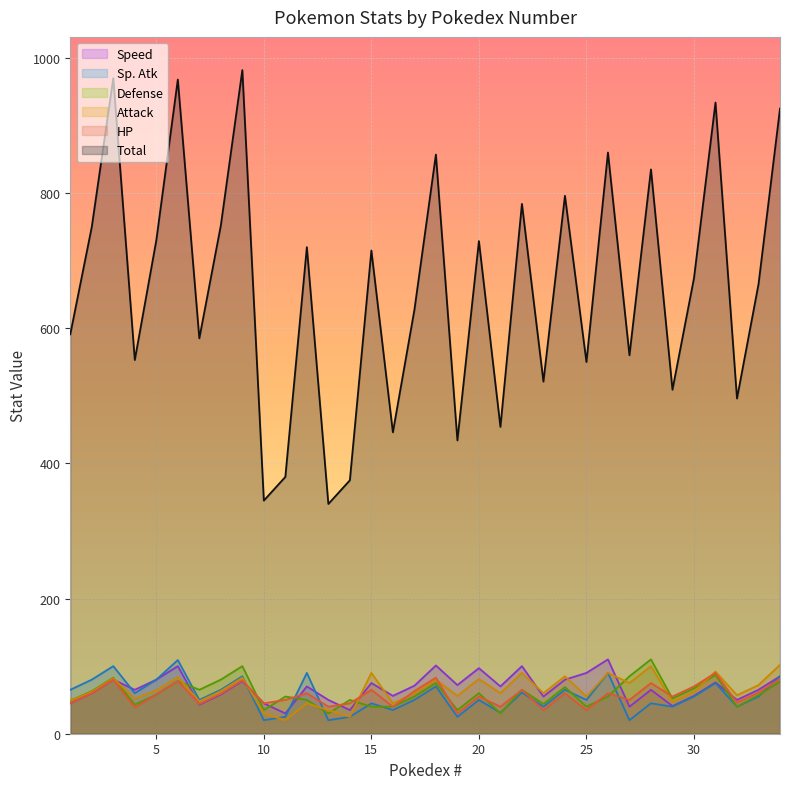

What is the greatest value displayed?

982